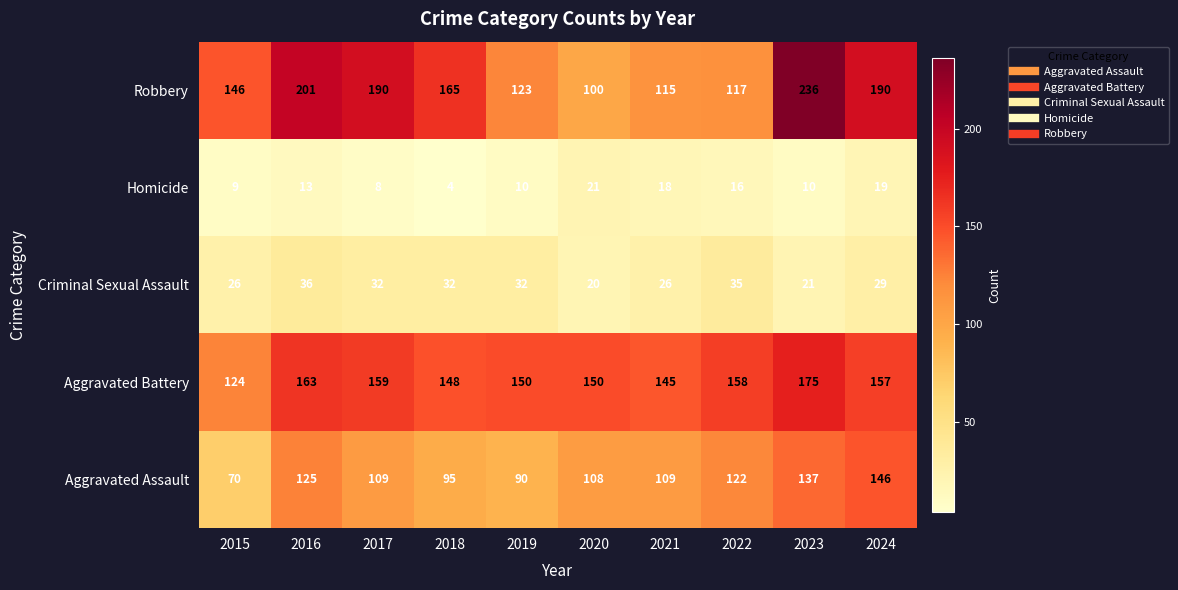

Is it true that Aggravated Battery equals 224 at 2024?

False